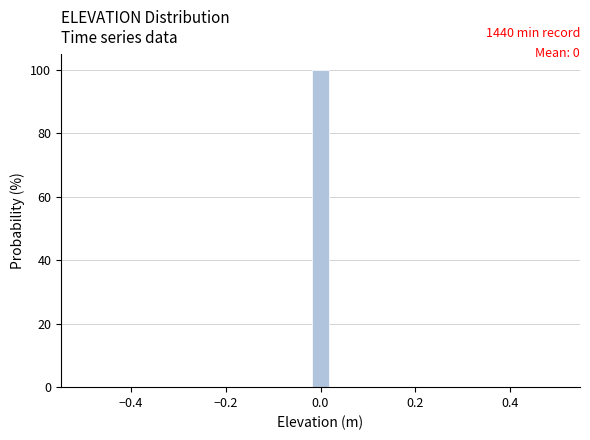

Around what value on the x-axis is the tallest bar? Give the approximate position of its centre, as read against the axis.

0.00